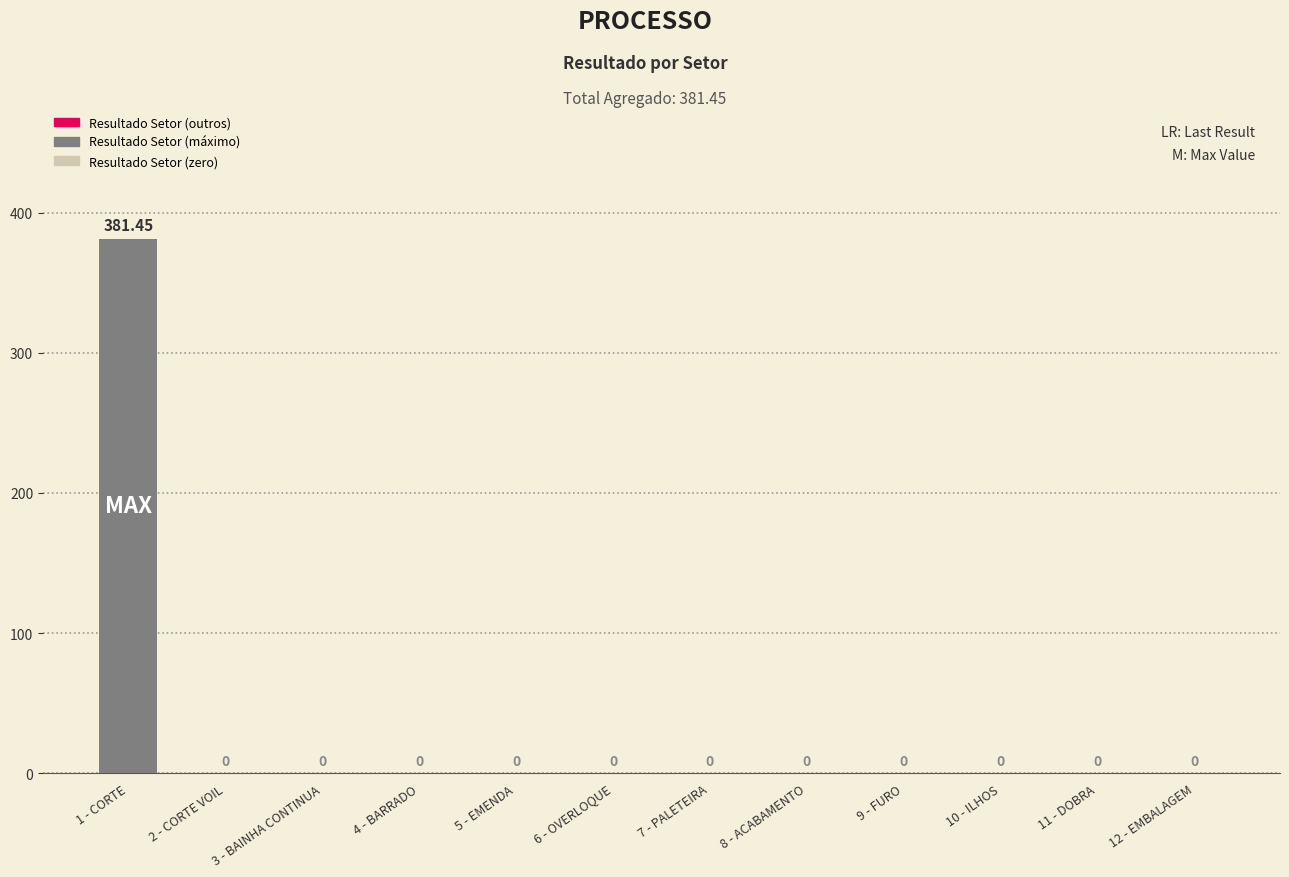

Between 1 - CORTE and 11 - DOBRA, which is larger?

1 - CORTE